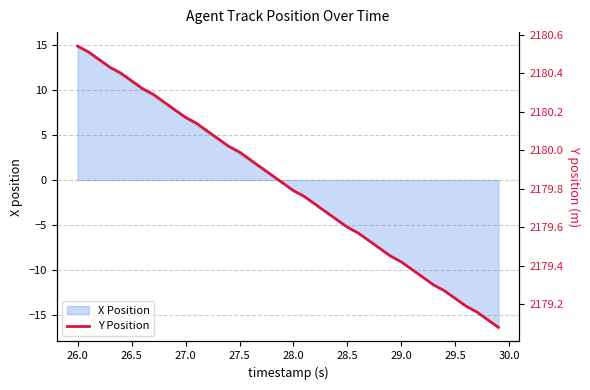

Where does the X Position series first go above 0?

26.0